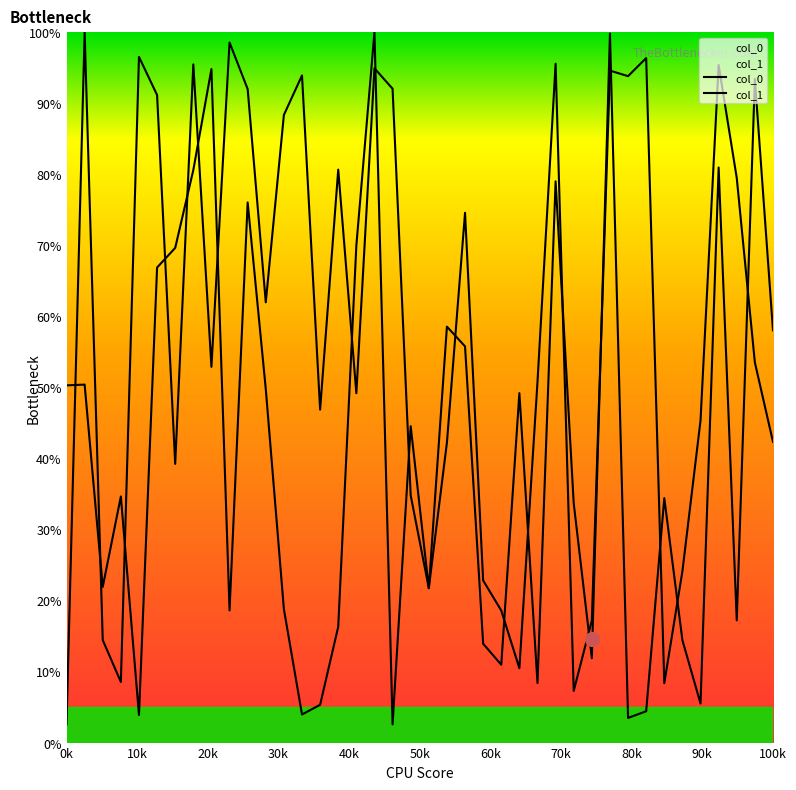

The value of col_0 at 60k is 25.4. True or false?

False